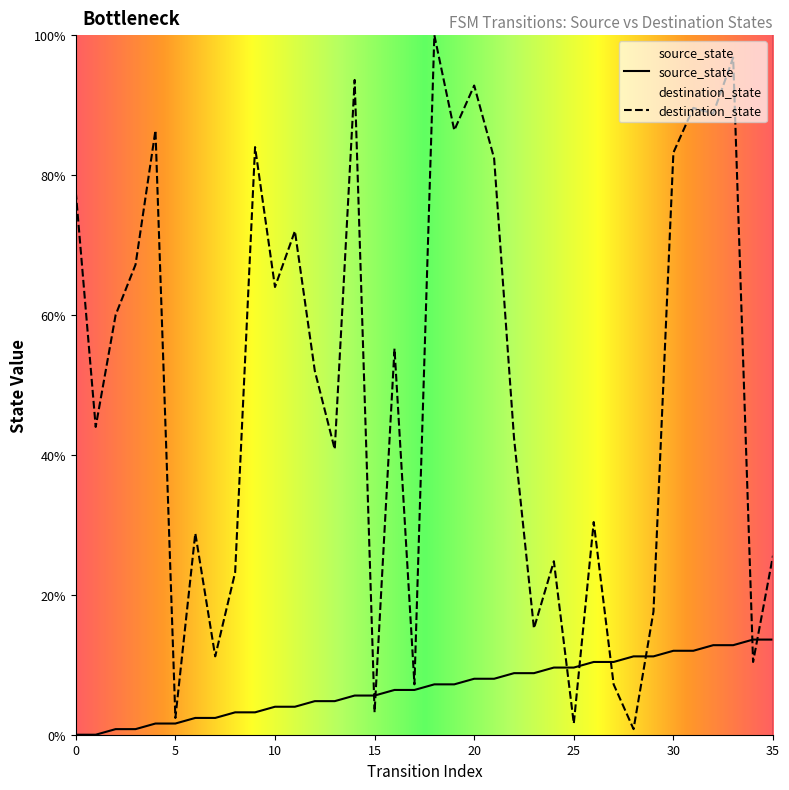

Does the chart display data point markers on the line(s)?

No